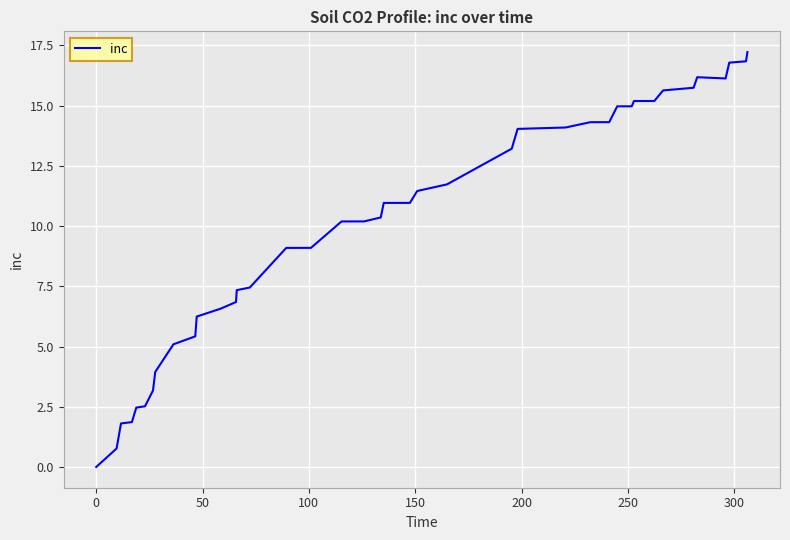

What is the maximum value shown in the chart?

17.2